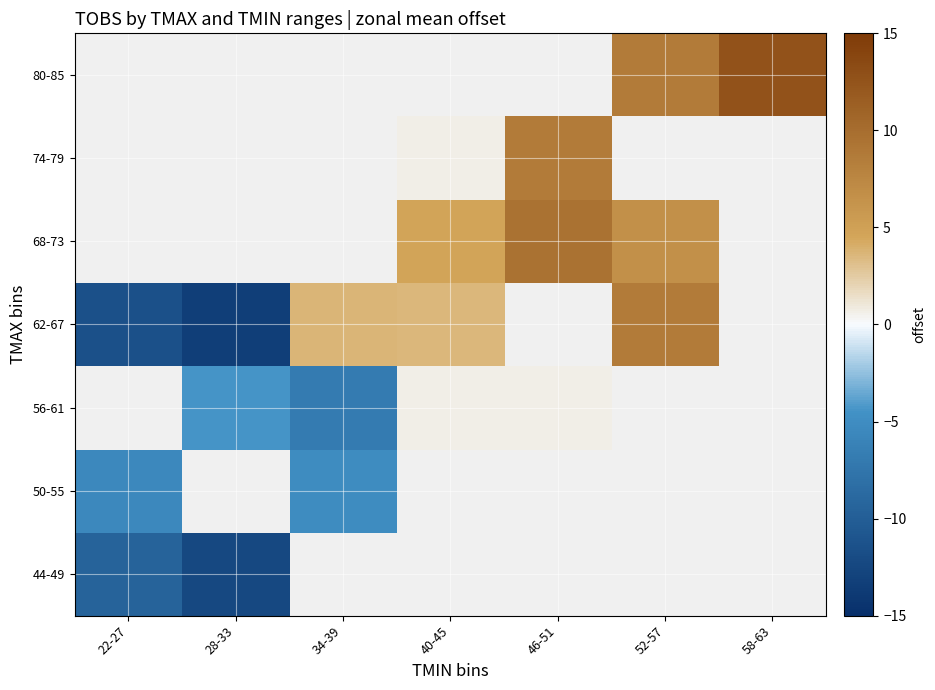

Where does the 62-67 series first go above 3?

34-39